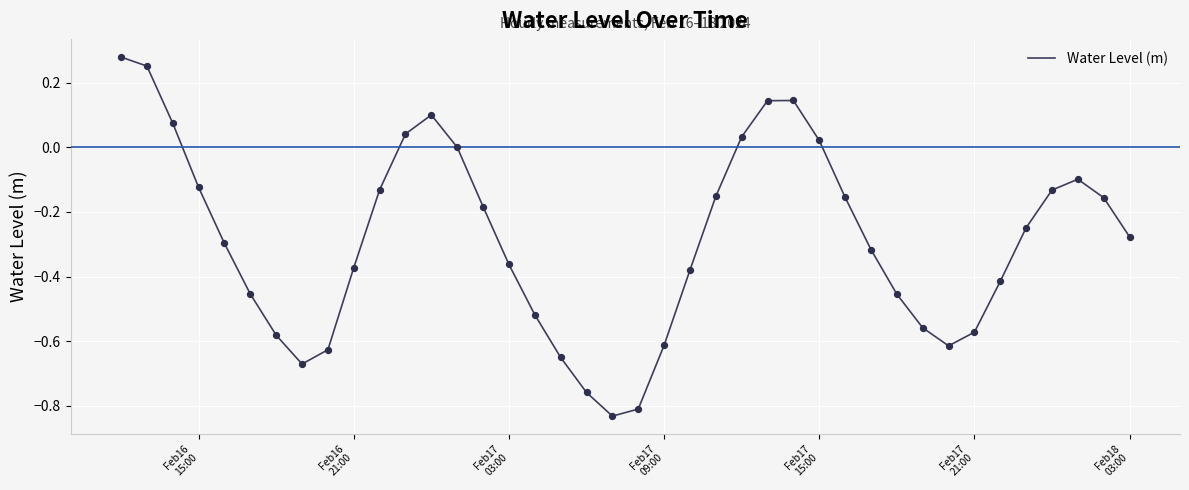

Does the chart have visible grid lines?

Yes